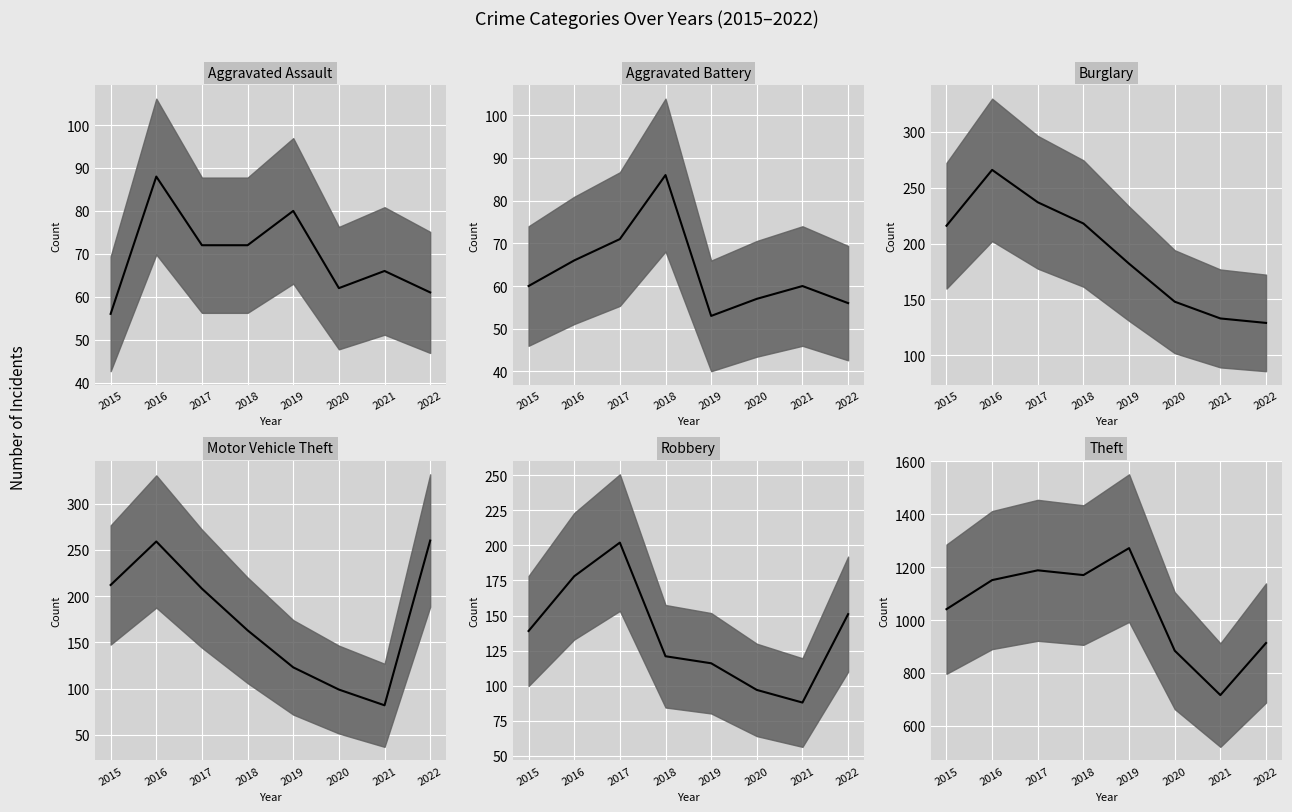

How many series are shown in this chart?

6